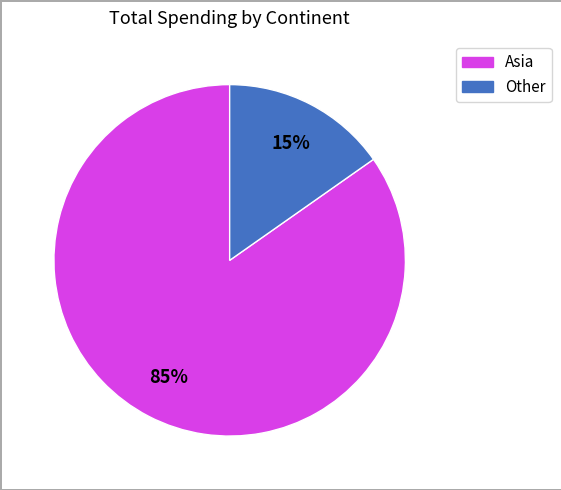

Does any single category account for the majority?

Yes